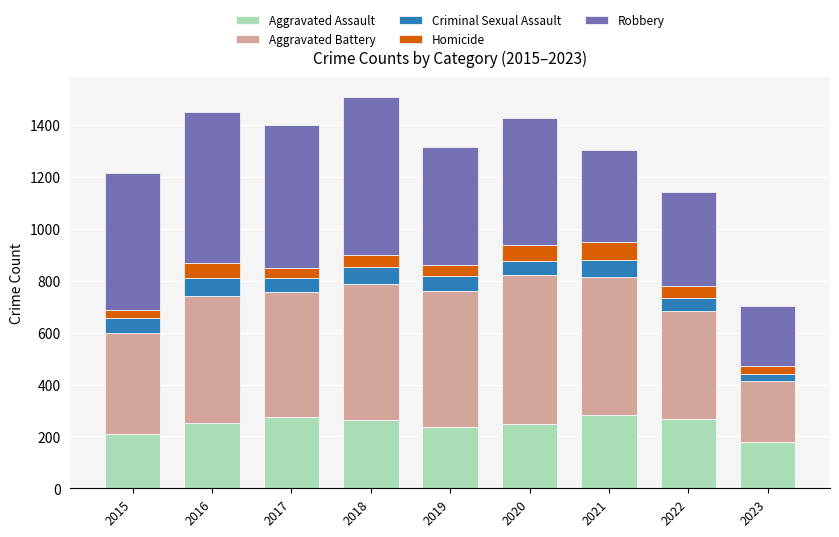

What are all the series names shown in the legend?

Aggravated Assault, Aggravated Battery, Criminal Sexual Assault, Homicide, Robbery